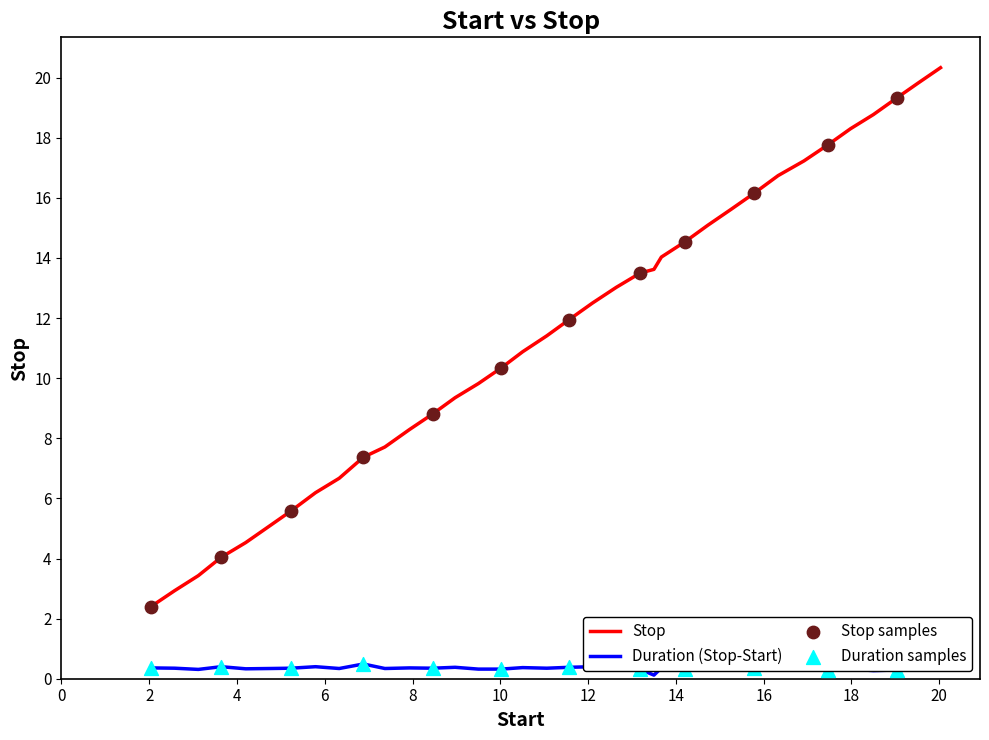

Which series has the widest spread of values?

Stop